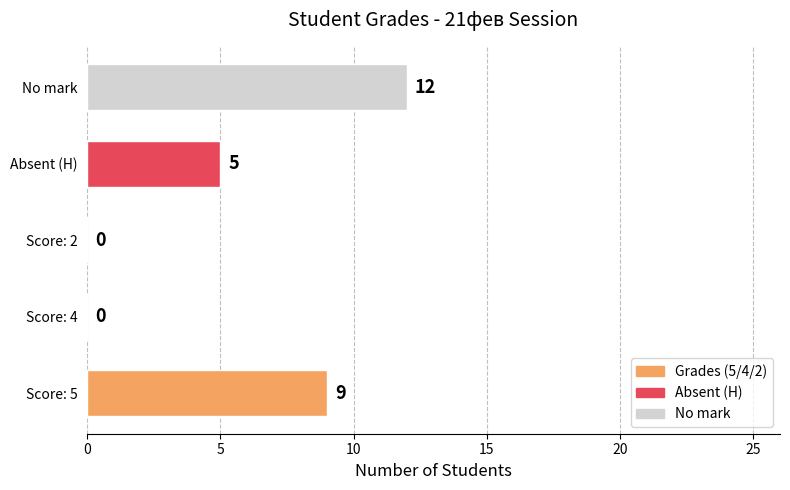

What is the sum of the values at Absent (Н) and Score: 5?

14